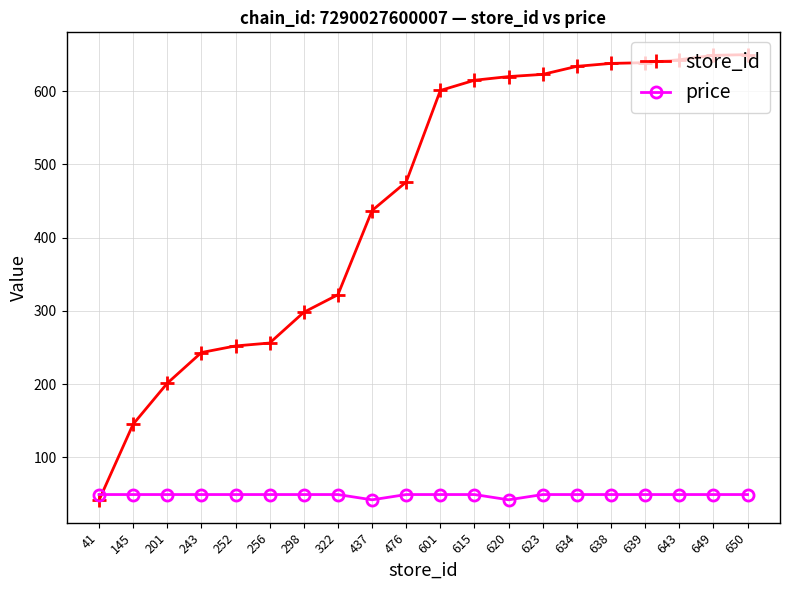

What is the difference between the highest and lowest values at 243?

194.0